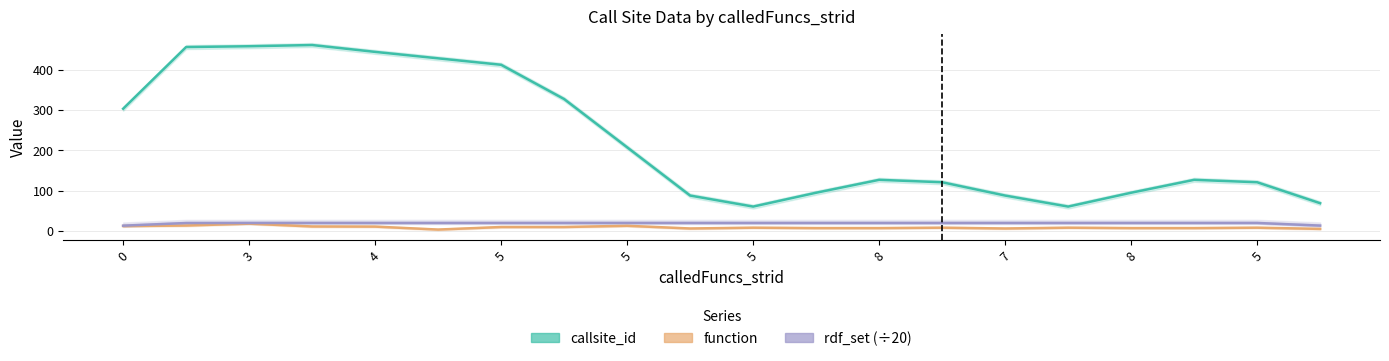

What is the minimum value for rdf_set (÷20)?

13.0